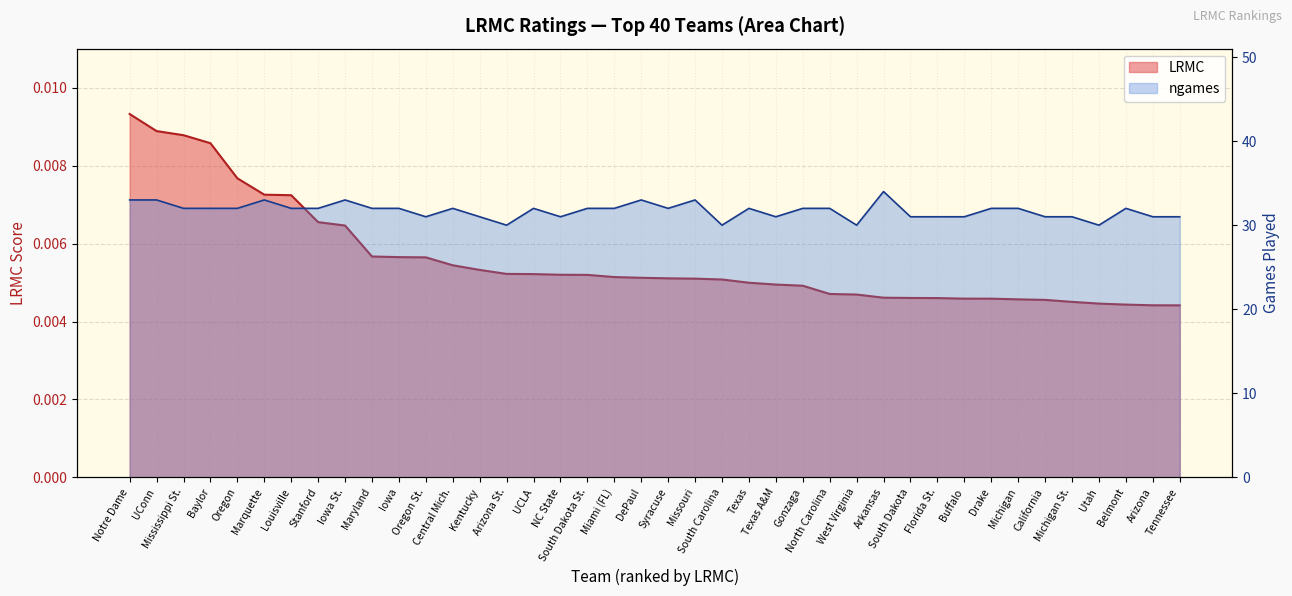

What position from the right is Kentucky?

27